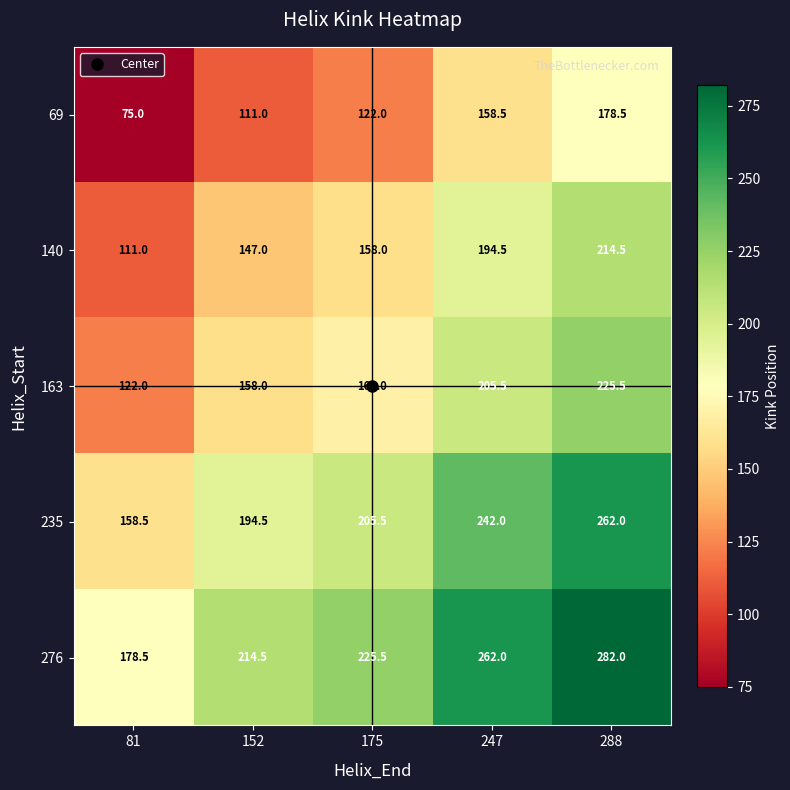

The 276 series shows 80.3 at 175. True or false?

False